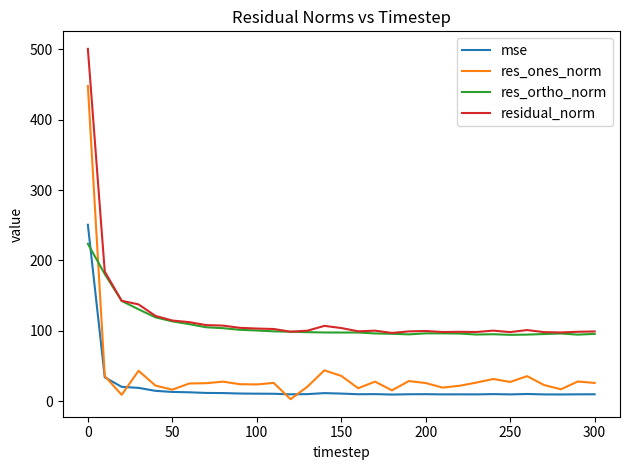

True or false: res_ones_norm and residual_norm intersect in this chart.

False